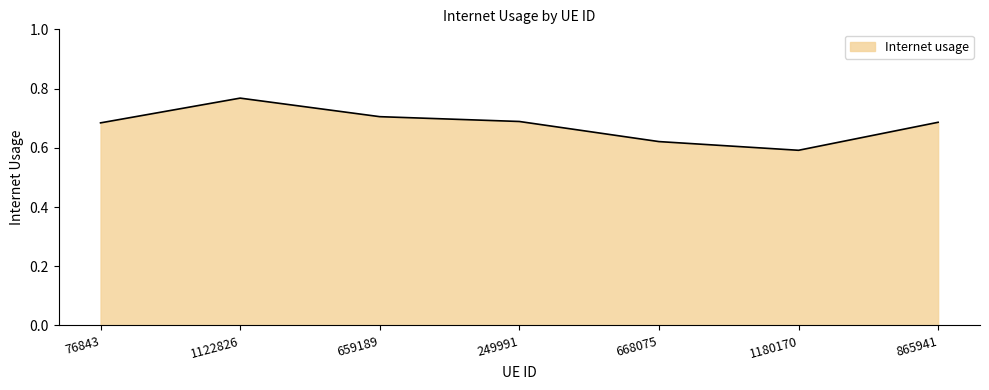

At which category does the chart reach its peak across all series?

1122826